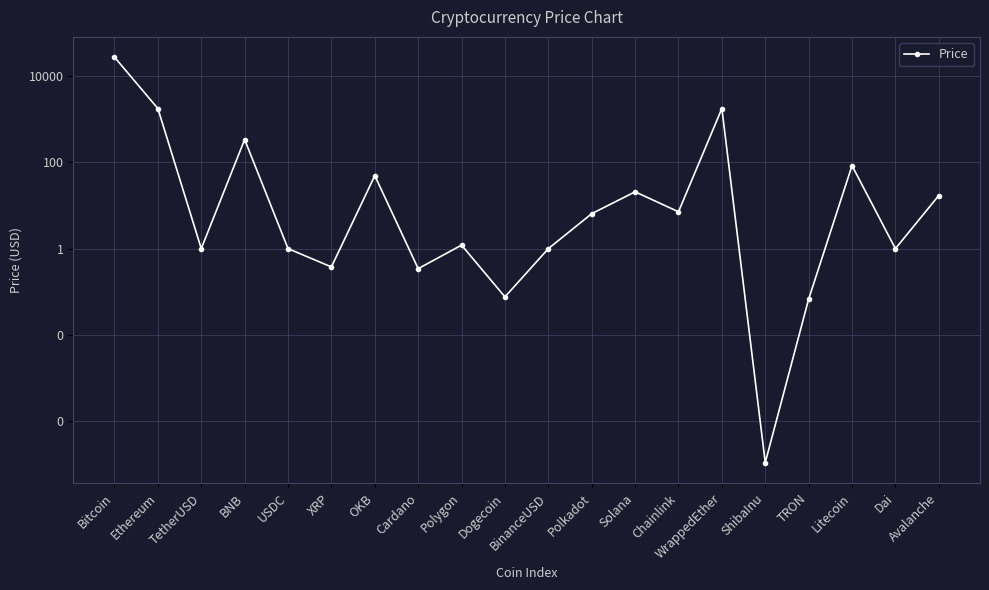

How many lines are shown in the chart?

1